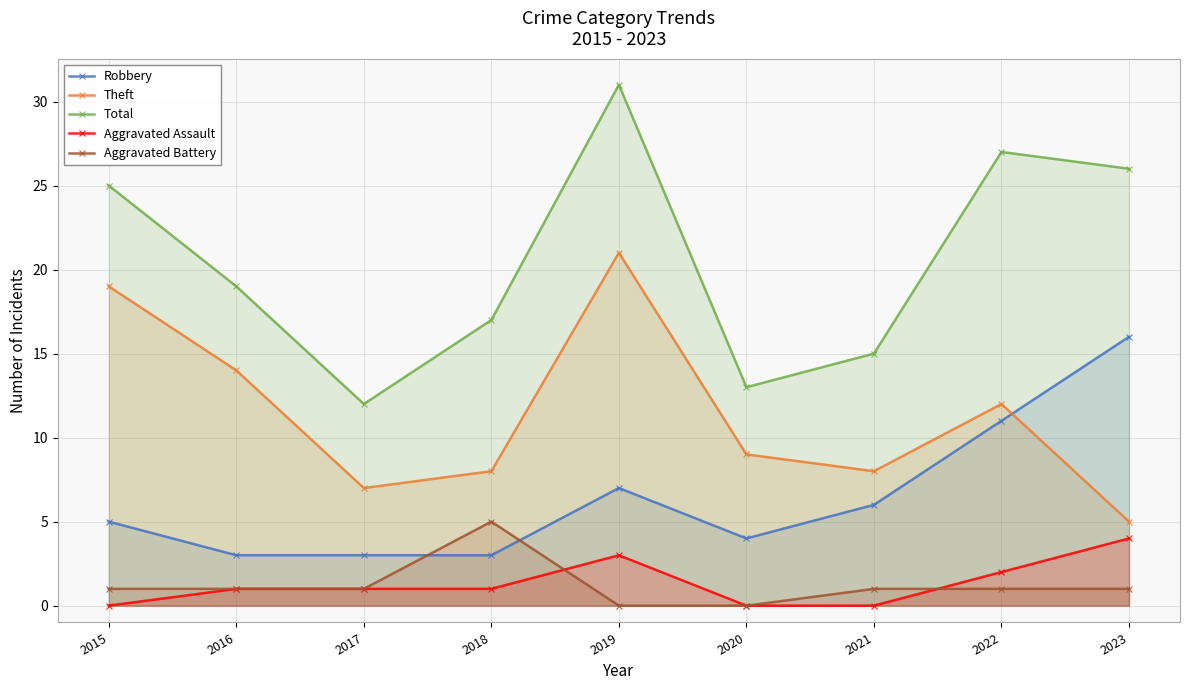

True or false: Total and Aggravated Assault intersect in this chart.

False